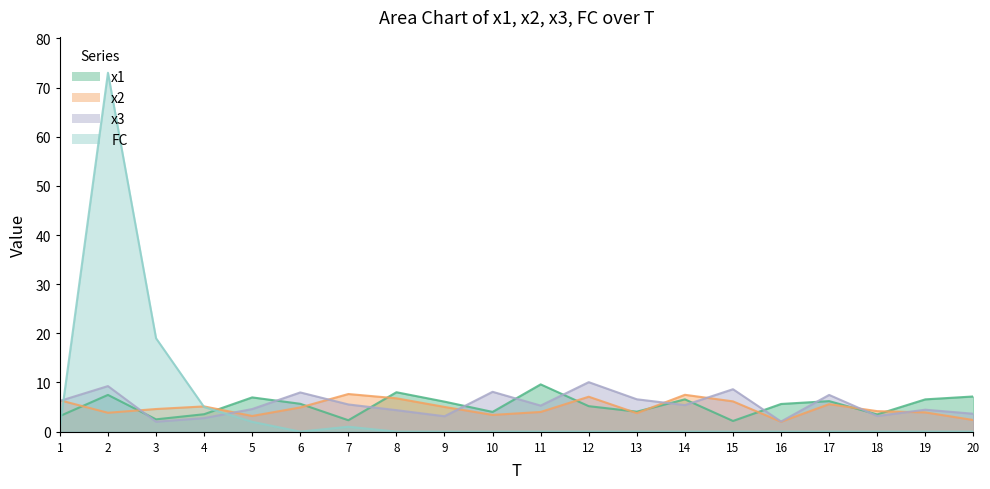

What is the minimum value for x1?

2.2